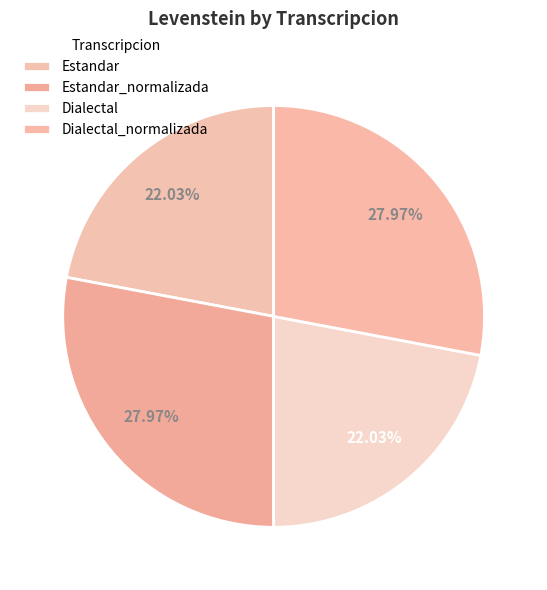

Combined, do Dialectal_normalizada and Estandar account for over 50%?

No